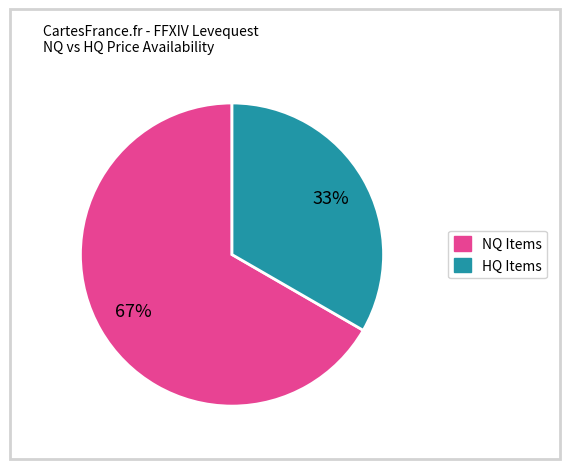

To the nearest percent, what is the average slice percentage?

50%